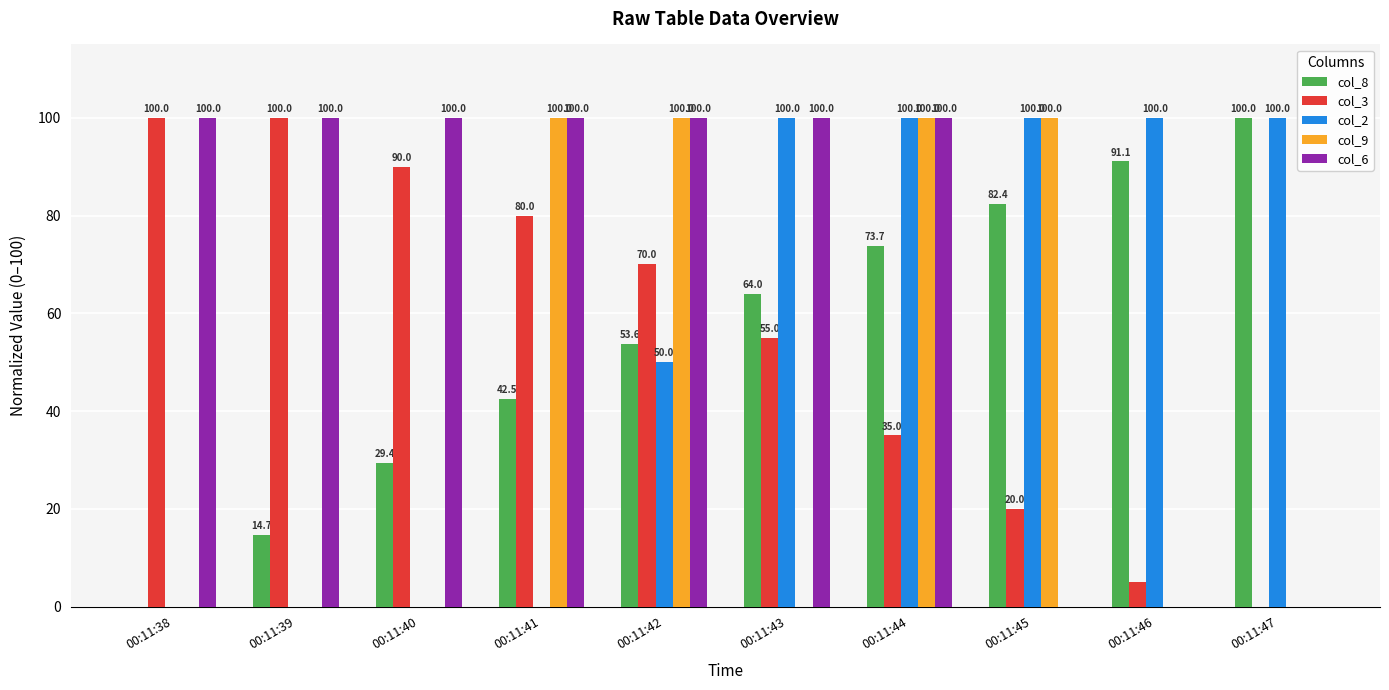

The col_3 series shows 35.0 at 00:11:44. True or false?

True